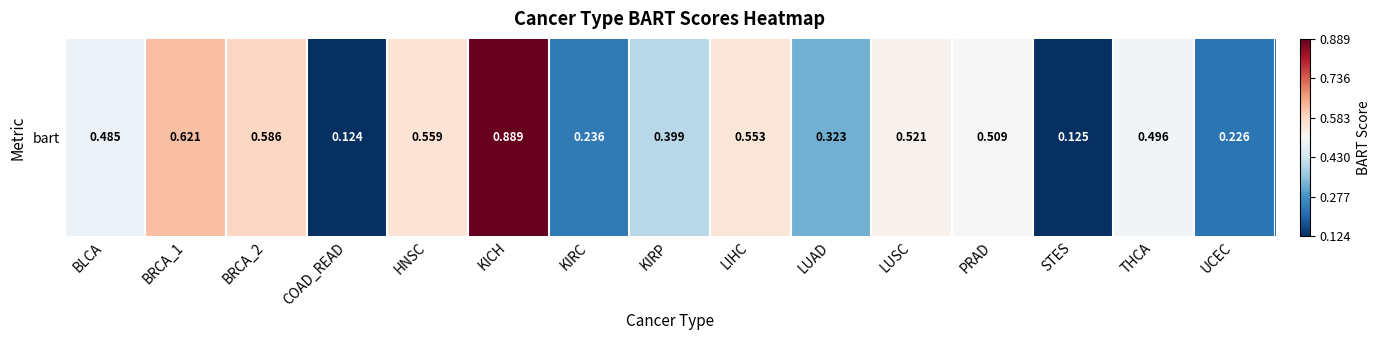

What is the greatest value displayed?

0.9